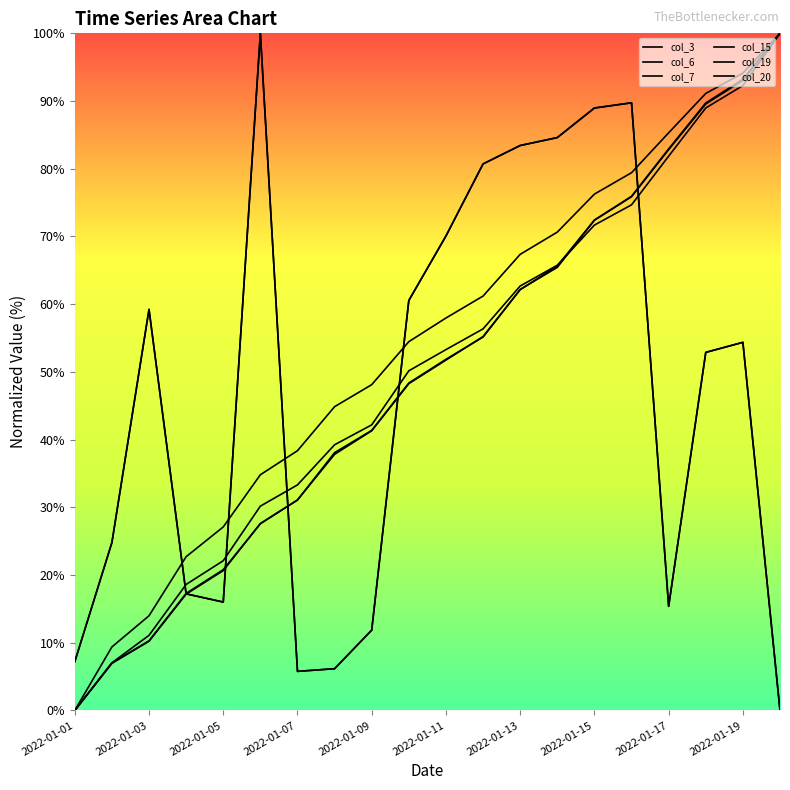

Does the chart display data point markers on the line(s)?

No